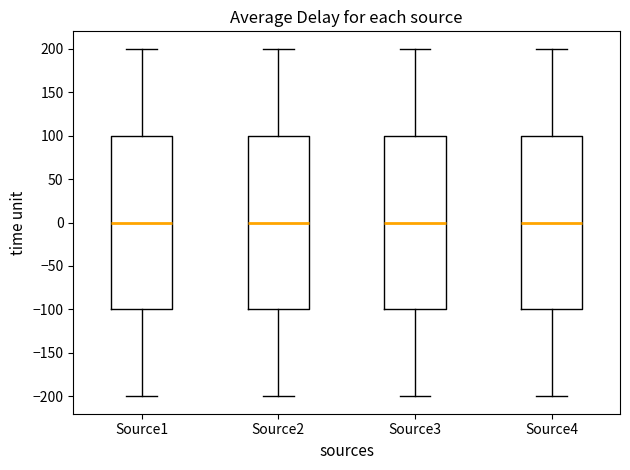

Where is the upper edge of the box for Source1 on the y-axis? The values are not printed on the chart, so give them approximately, as read against the axis.

100